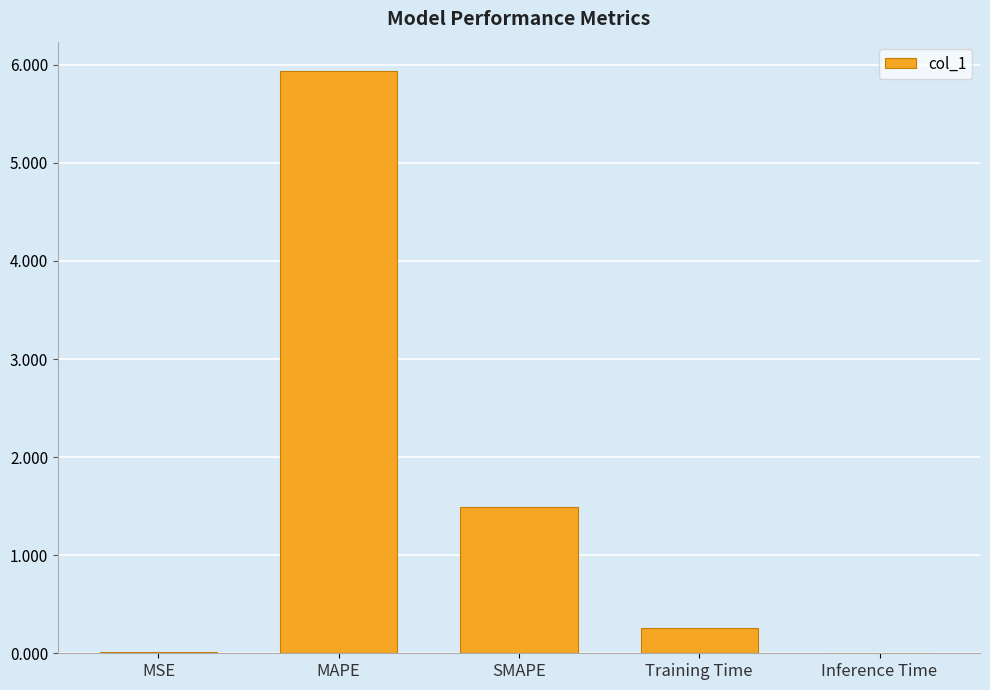

What is the greatest value displayed?

5.9